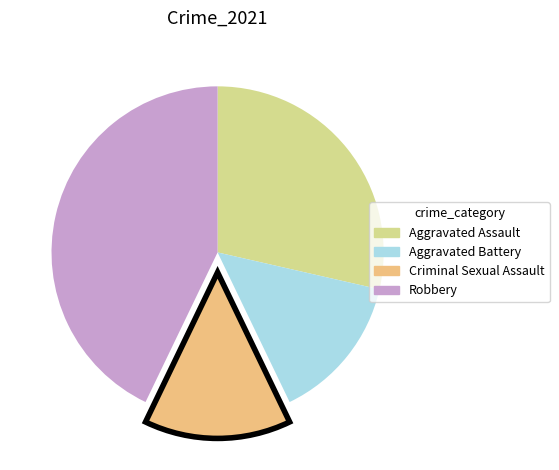

Is it true that Aggravated Assault is 34% of the pie?

False